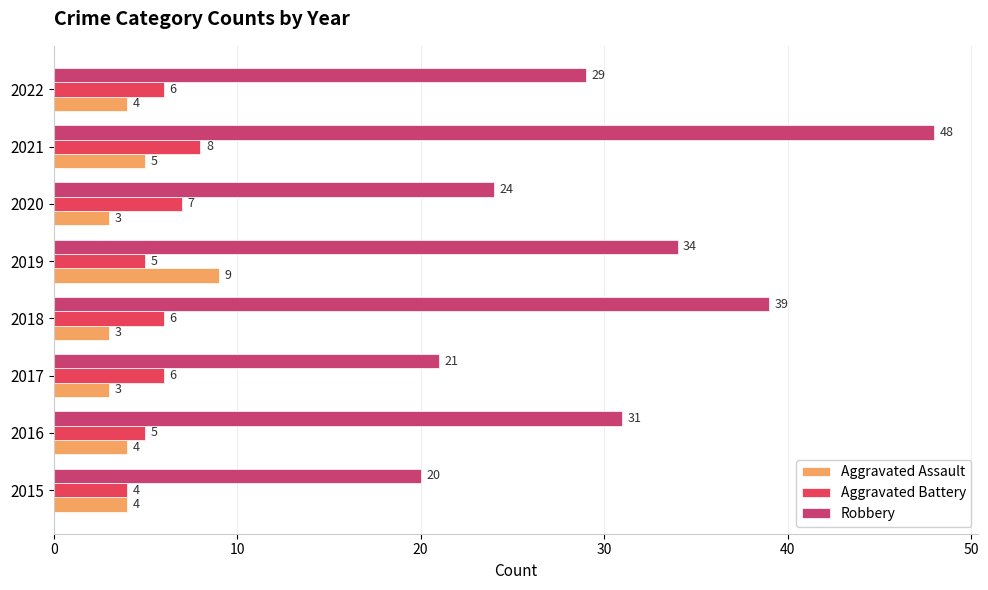

How many data points in Aggravated Battery are less than 6?

3